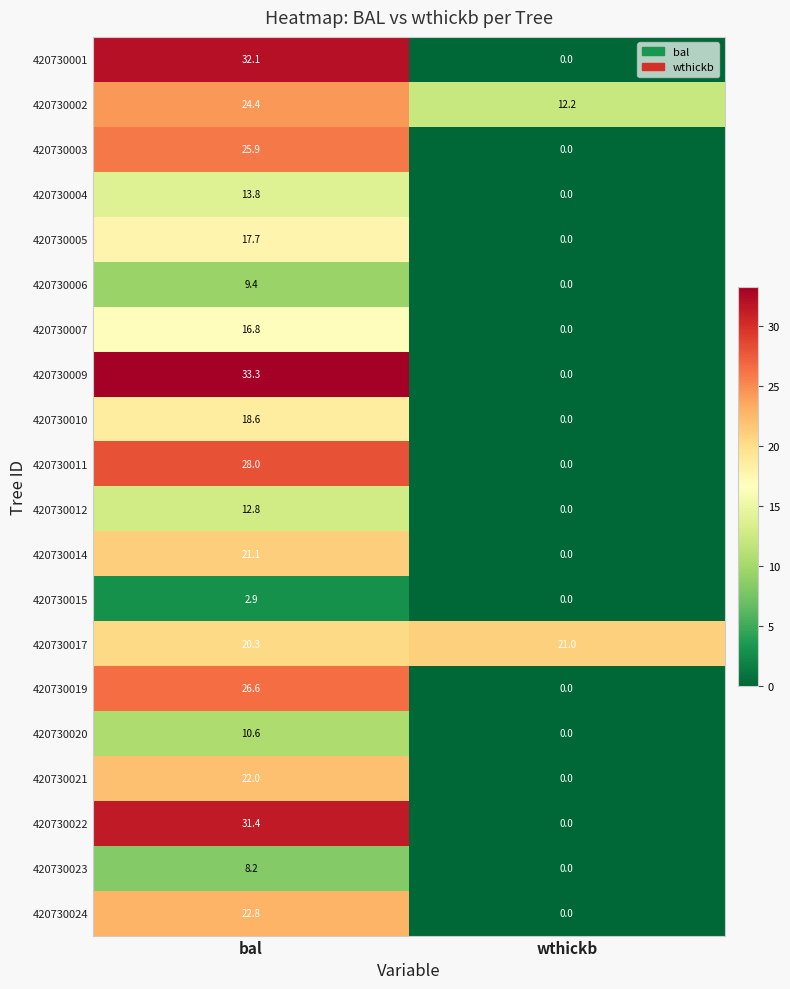

True or false: 420730024 has a value of 5.3 at bal.

False